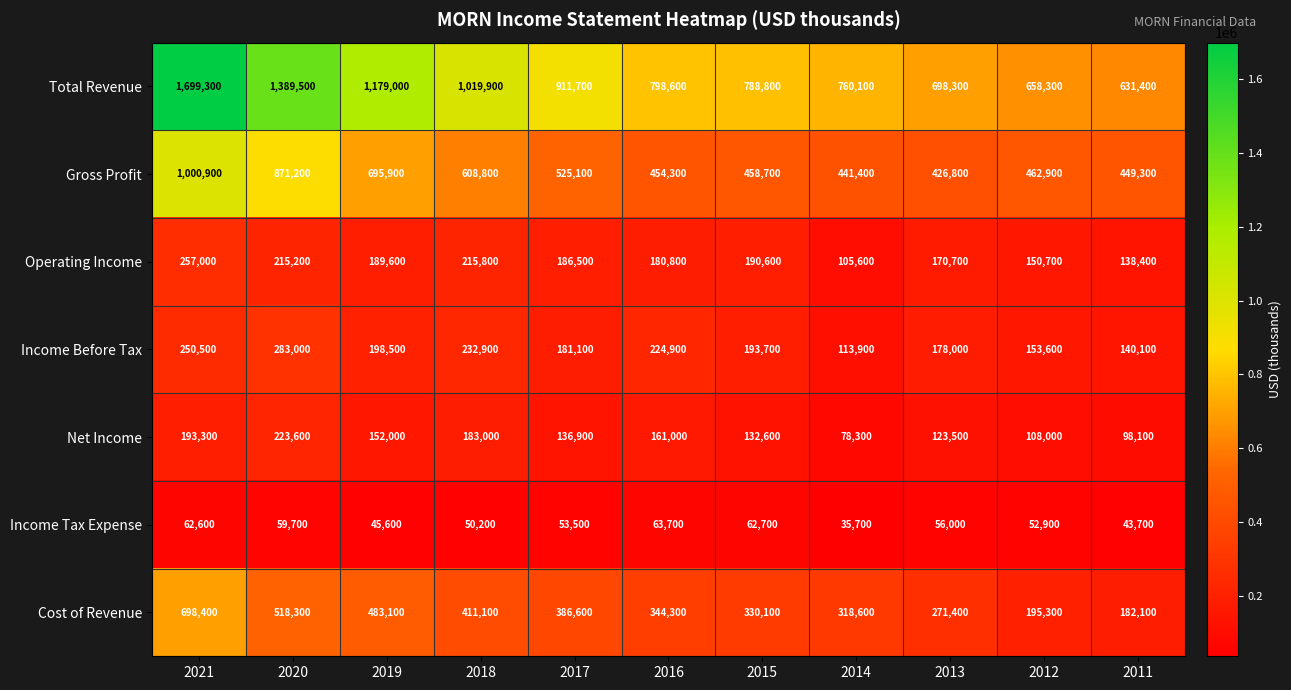

Which category has the highest value across all series?

2021